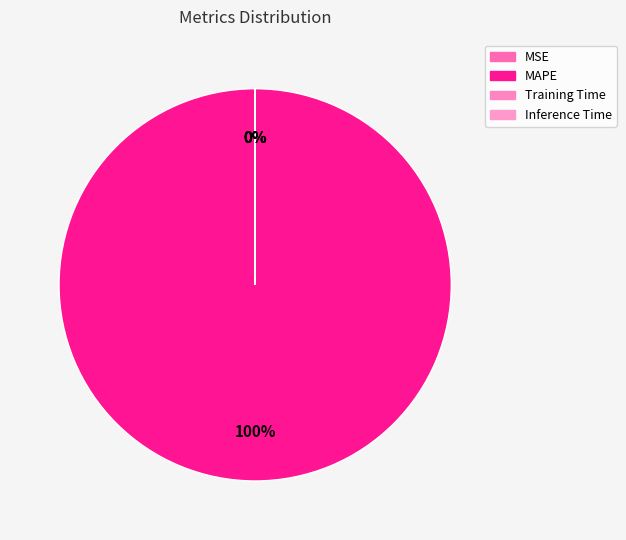

Is it true that Inference Time is 0% of the pie?

True